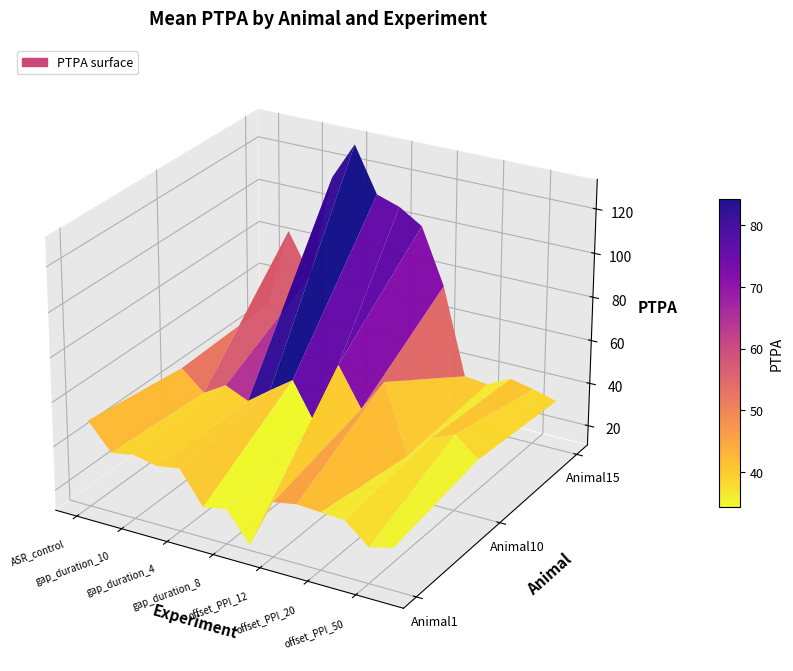

What is the total value across all series at gap_duration_10?

146.4